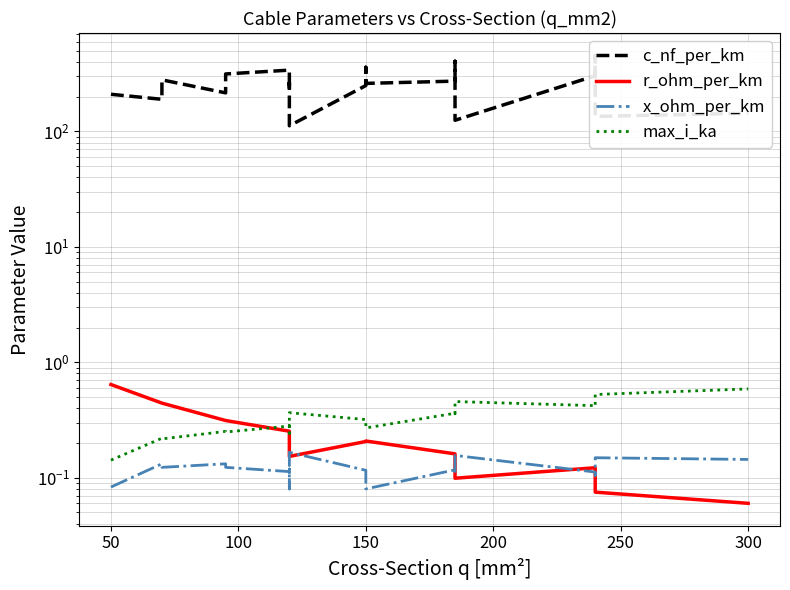

Does the chart display data point markers on the line(s)?

No